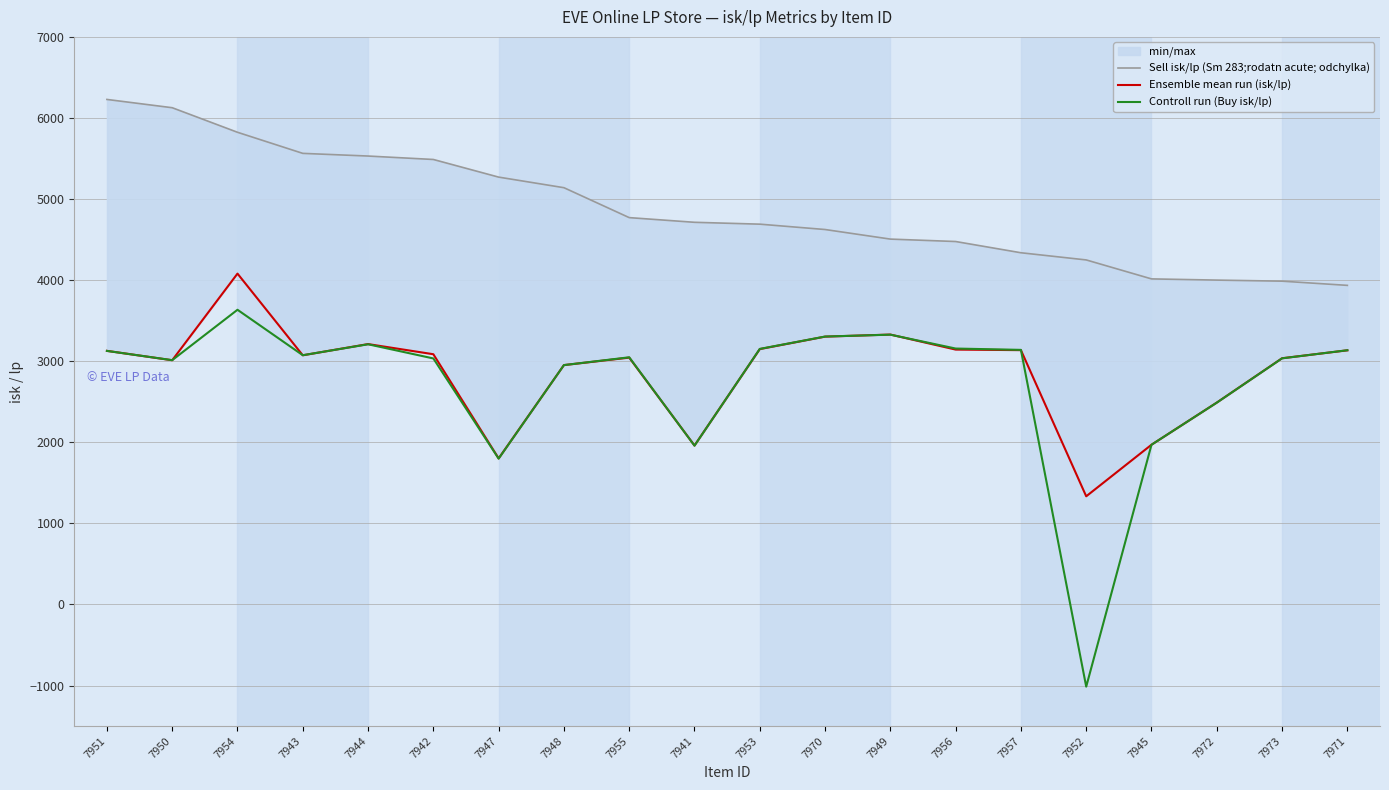

True or false: Sell isk/lp (Sm 283;rodatn acute; odchylka) and Controll run (Buy isk/lp) intersect in this chart.

False